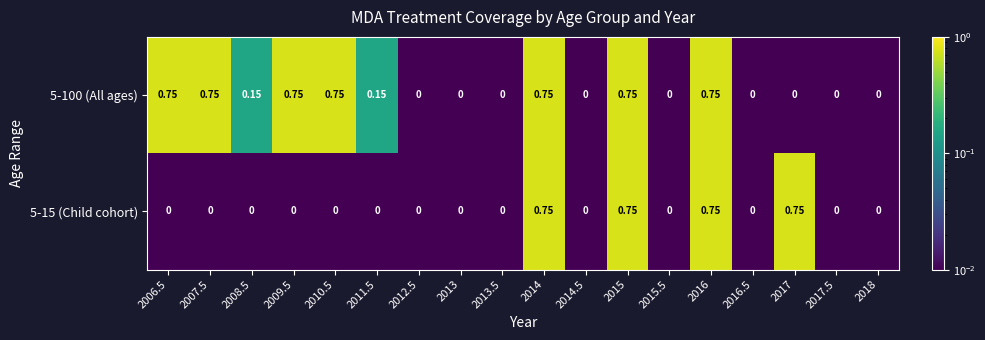

Between 2010.5 and 2006.5, which is larger?

2010.5